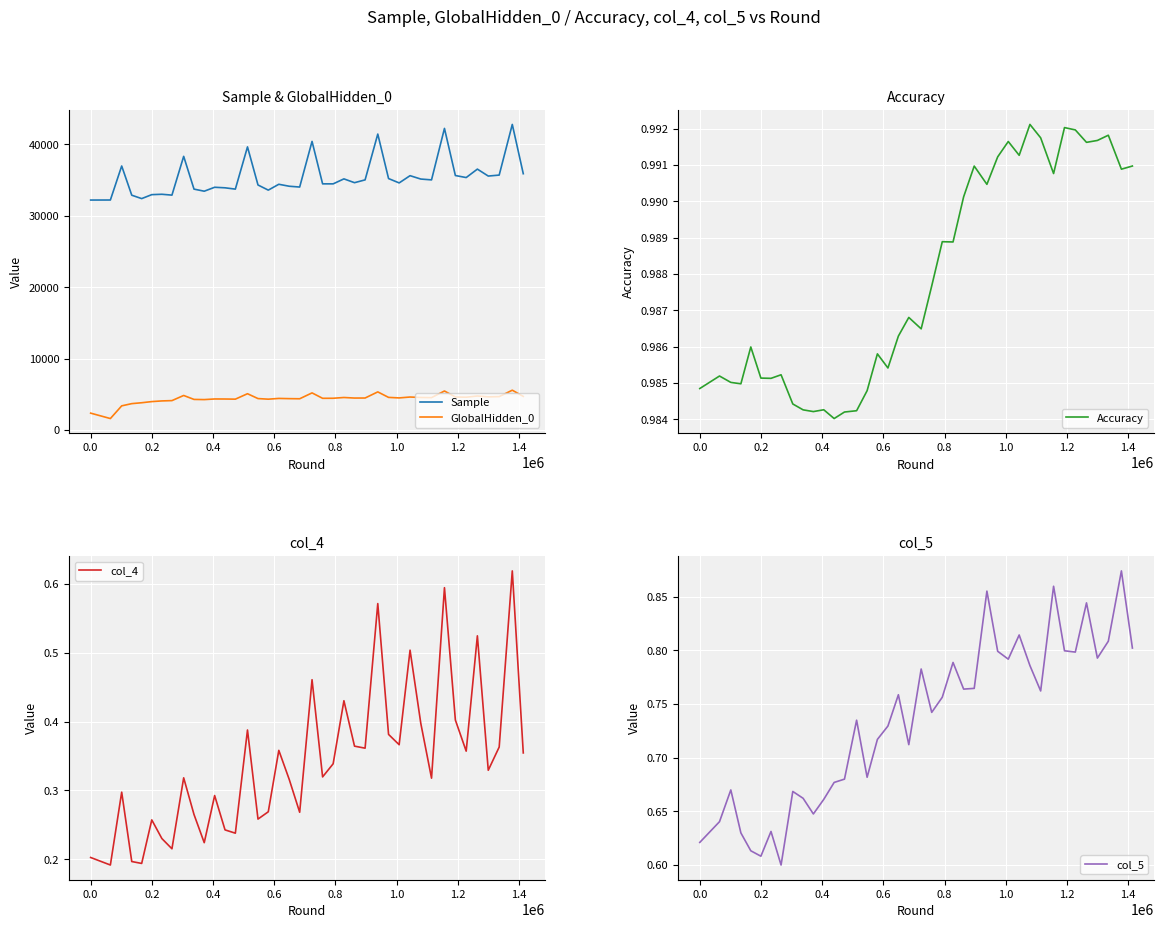

True or false: GlobalHidden_0 and Sample cross at least once.

False